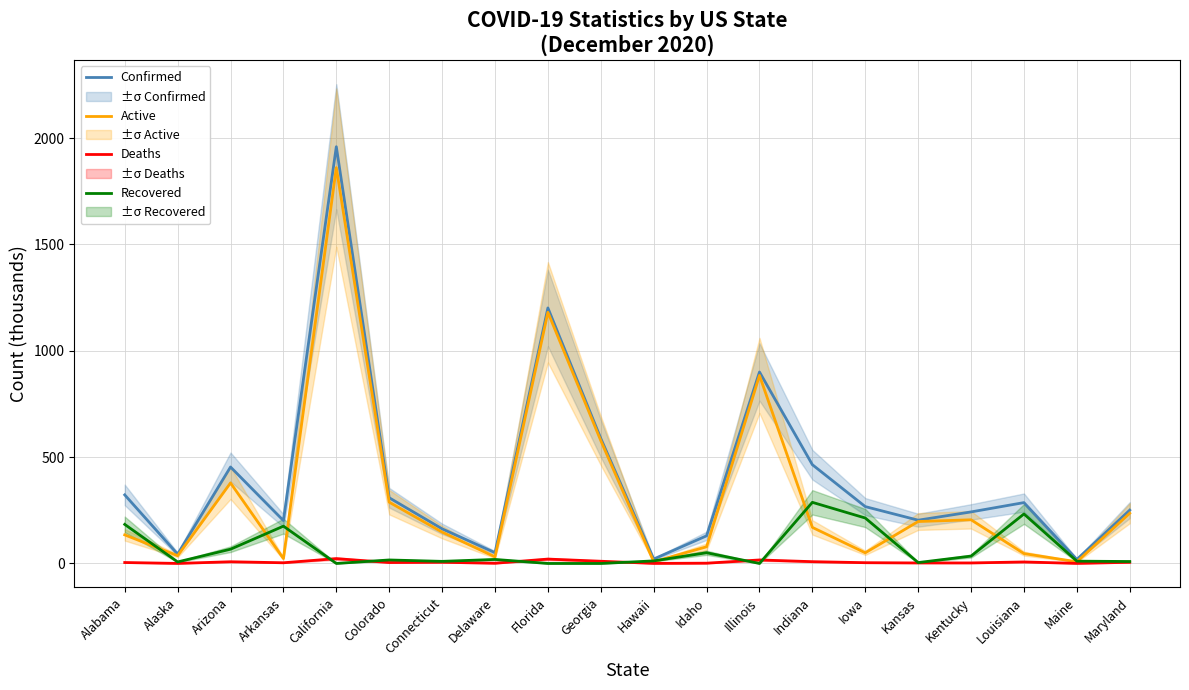

At which category is the sum across all series the highest?

California